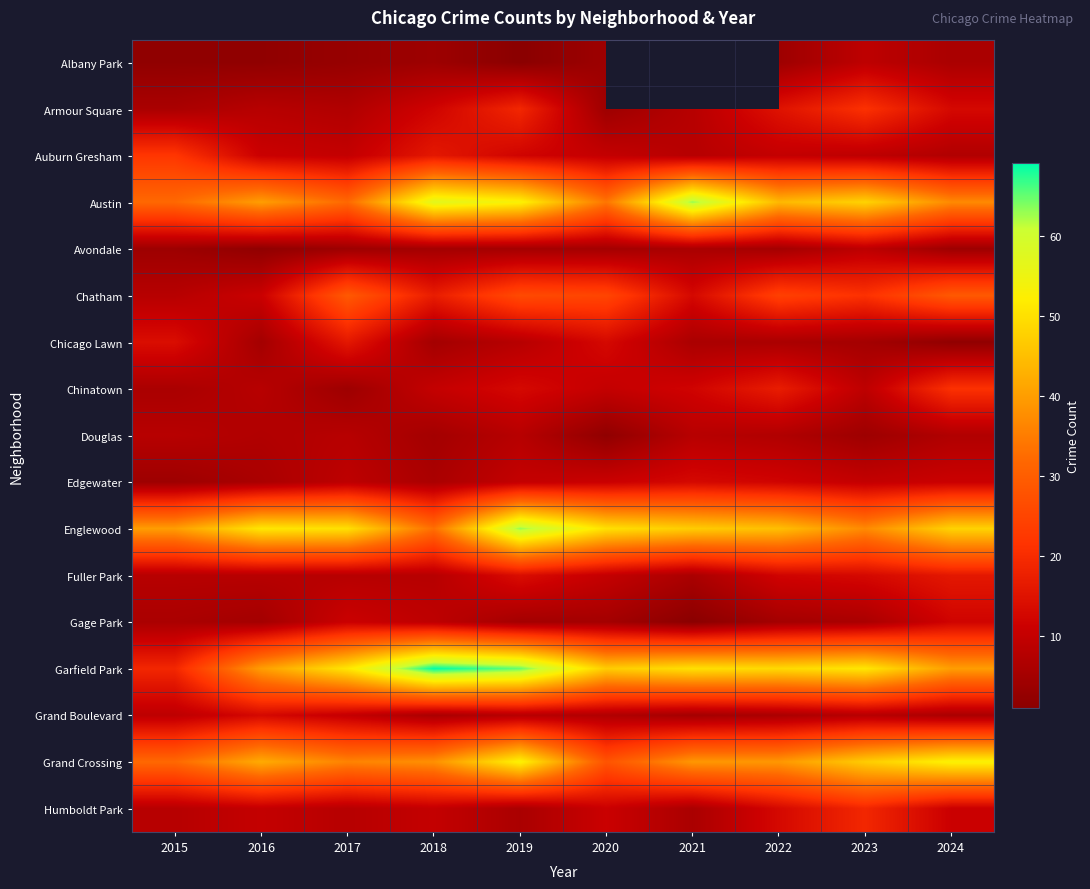

What is the difference between the highest and lowest values at 2019?

64.0